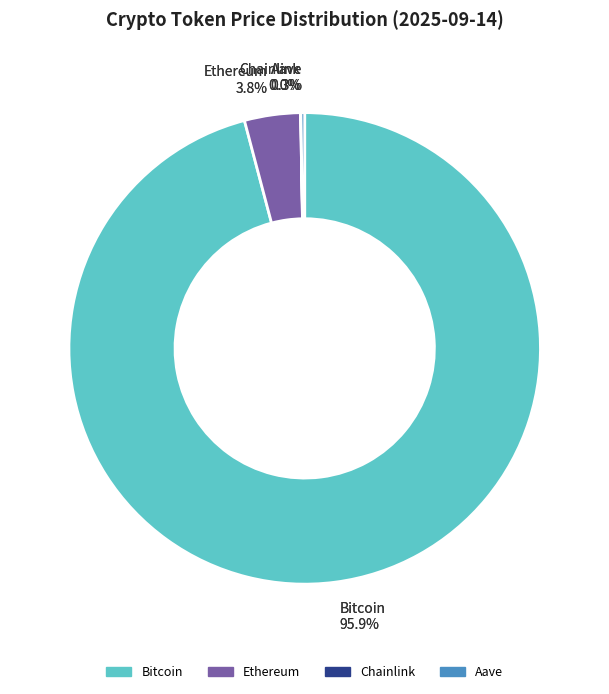

How many segments does this pie chart have?

4